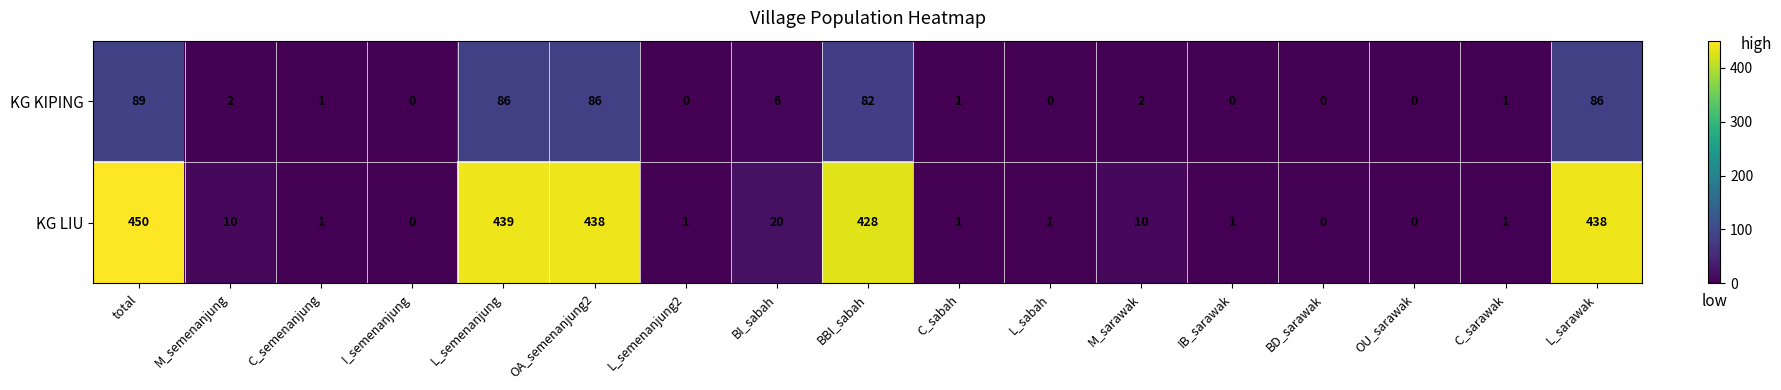

Is the value of KG LIU at total greater than the value of KG KIPING at IB_sarawak?

Yes